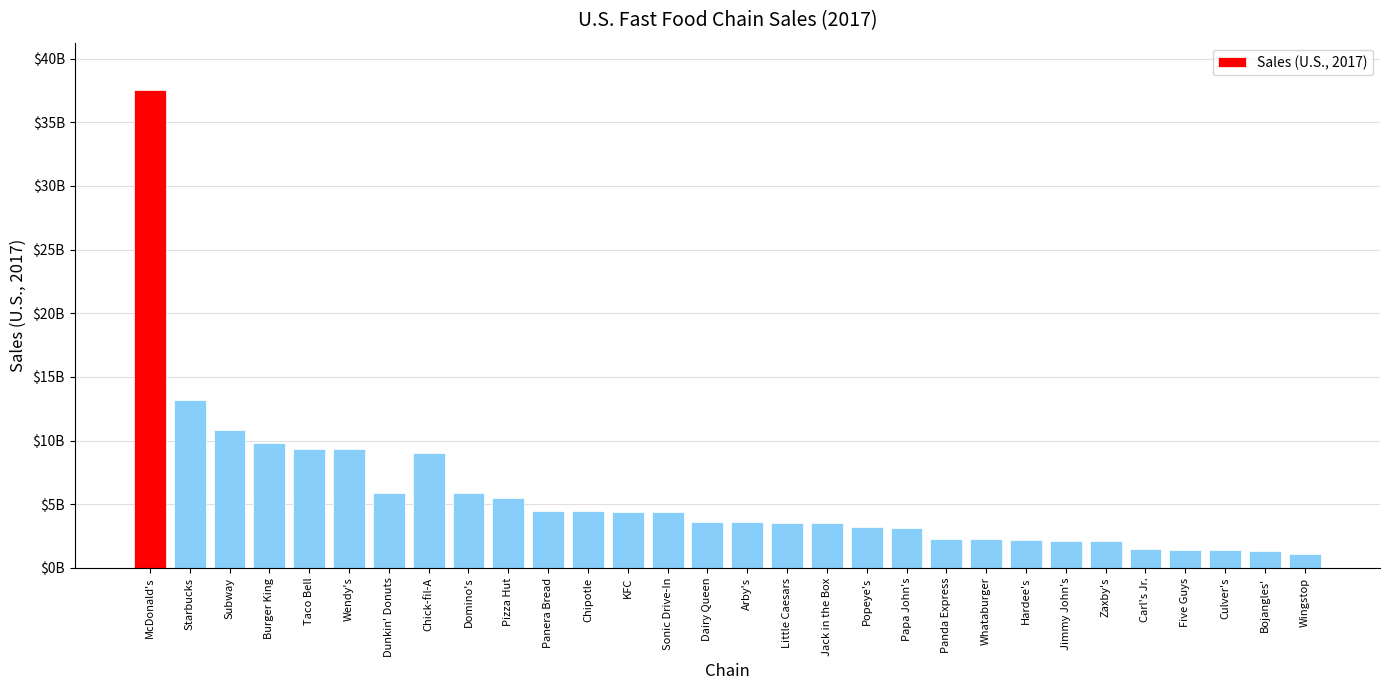

What value does the data have at Panera Bread, to the nearest 10?

4500000000